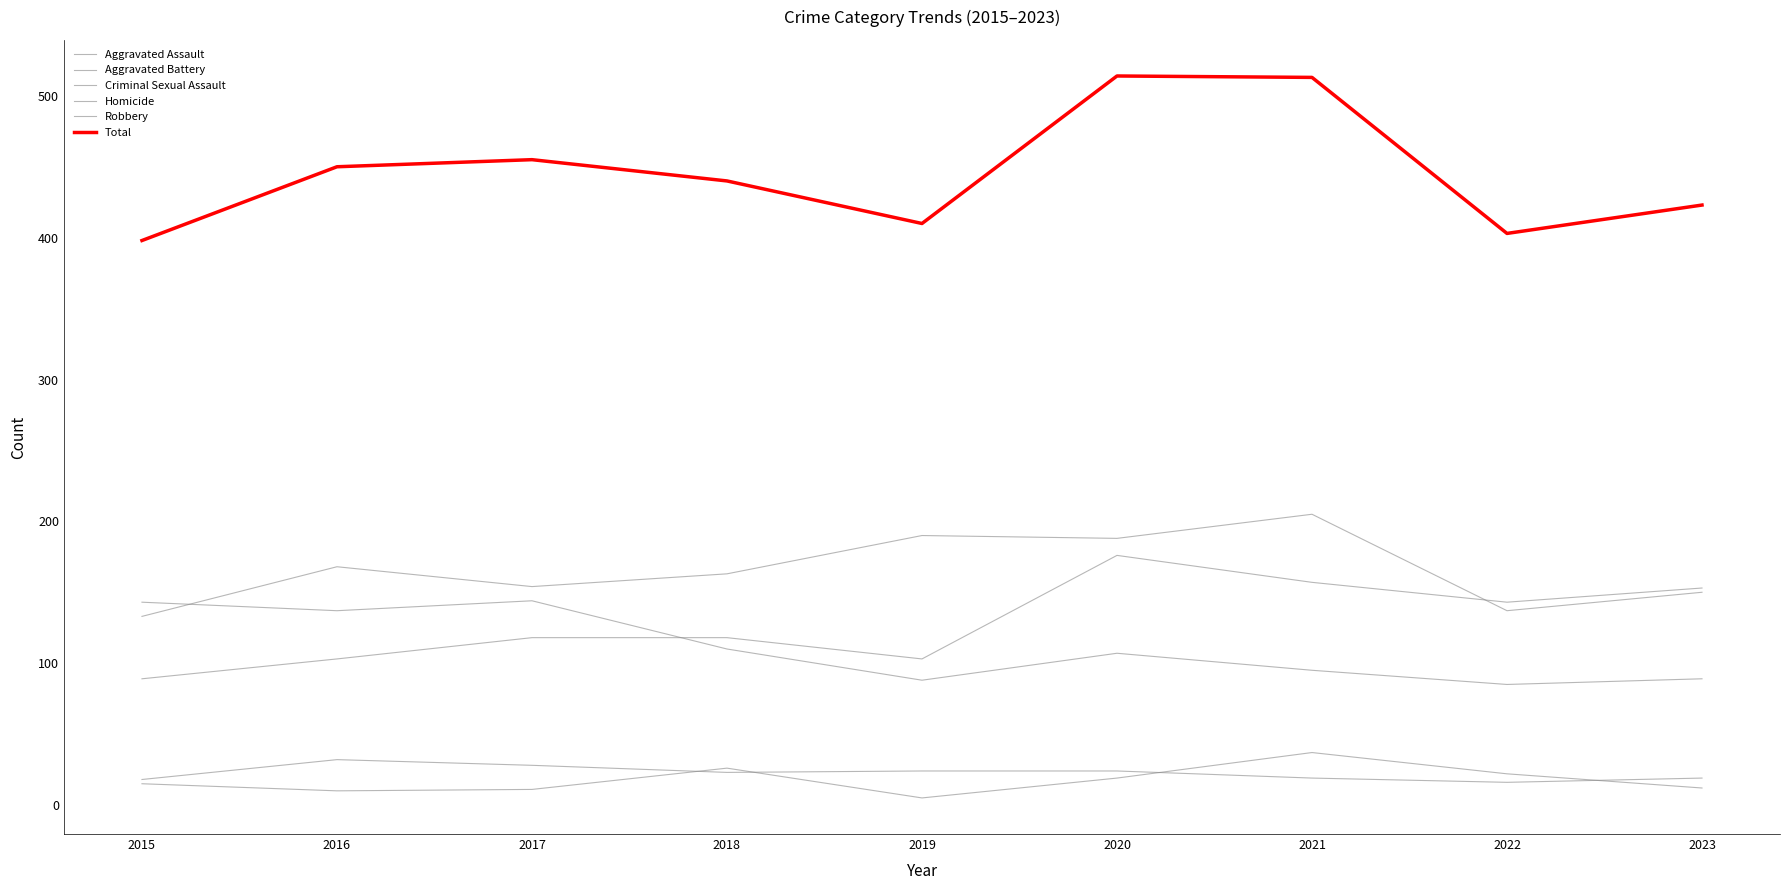

Is the value of Robbery at 2017 greater than the value of Homicide at 2018?

Yes